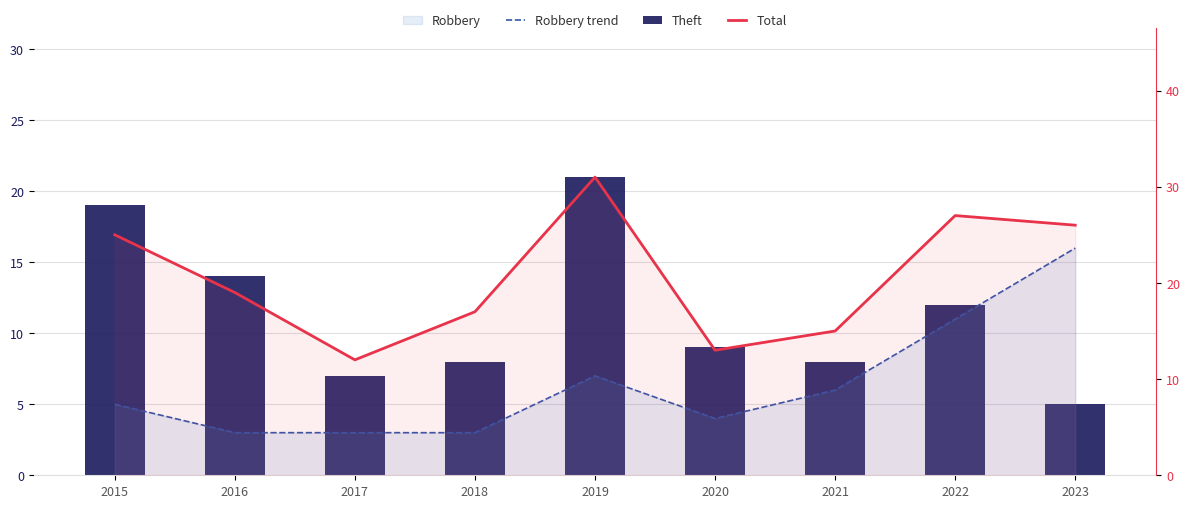

What is the maximum value shown in the chart?

31